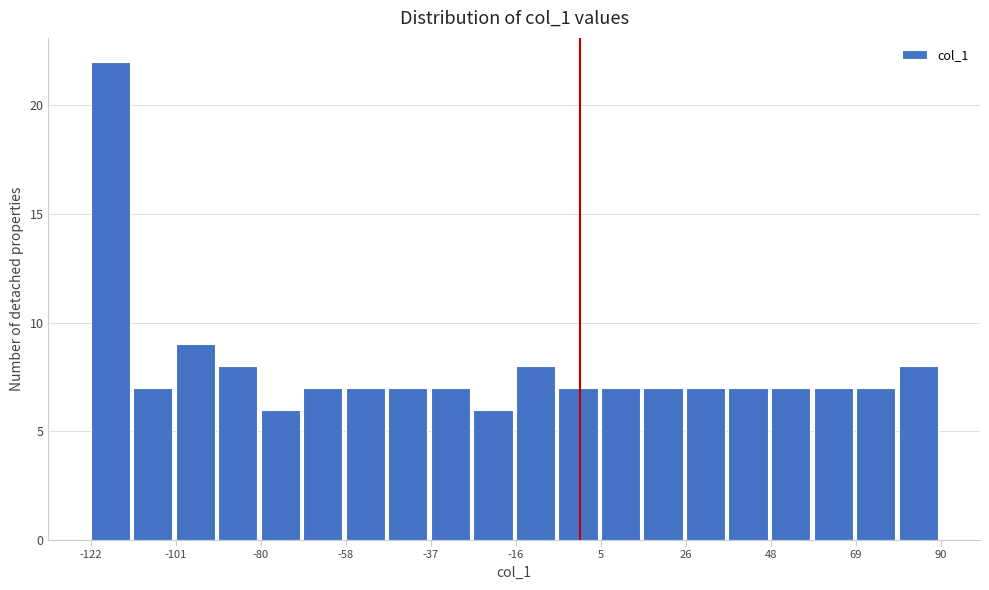

Read against the x-axis, roughly where is the centre of the tallest bar?

-115